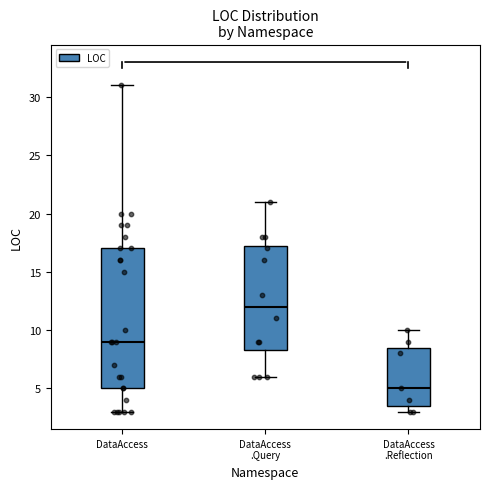

Reading left to right, read every box against the y-axis: the position of its median line, the range the box covers, and the ends of its whiskers. The values are not printed on the chart, so give them approximately, as read against the axis.

DataAccess: median 9.0, box 5.0 to 17.0, whiskers 3.0 to 31.0
DataAccess .Query: median 12.0, box 8.5 to 17.5, whiskers 6.0 to 21.0
DataAccess .Reflection: median 5.0, box 3.5 to 8.5, whiskers 3.0 to 10.0